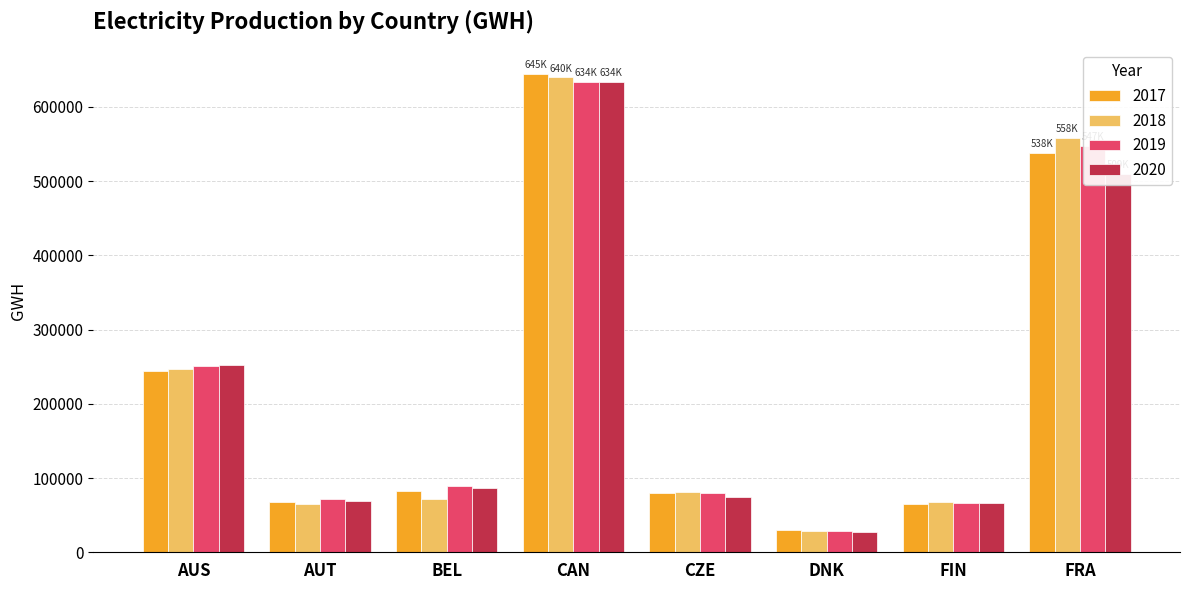

What is the label of the 5th bar from the left?

CZE